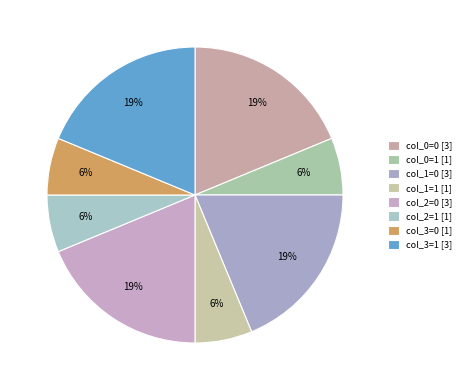

Count the number of slices in the pie.

8